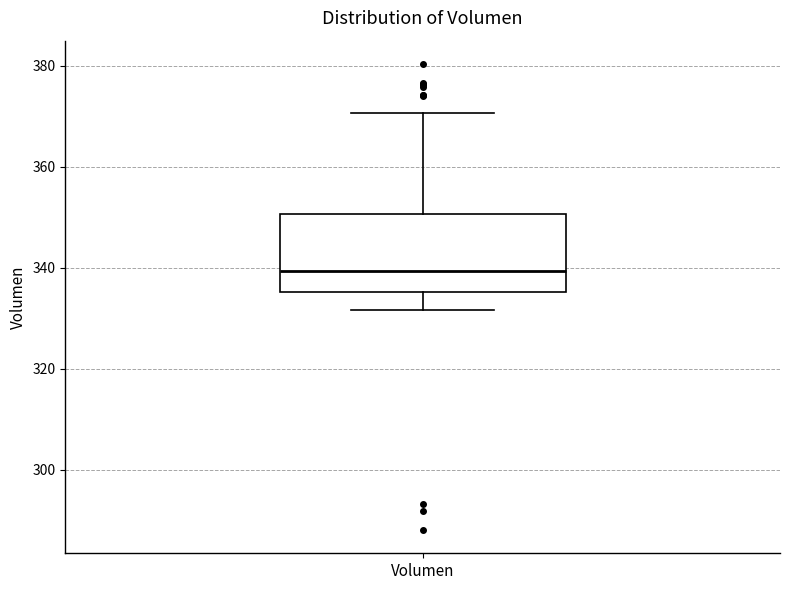

Read this box plot against the y-axis: the position of the median line, the range covered by the box, and the ends of both whiskers. The values are not printed on the chart, so give them approximately, as read against the axis.

median 340, box 336 to 350, whiskers 332 to 370